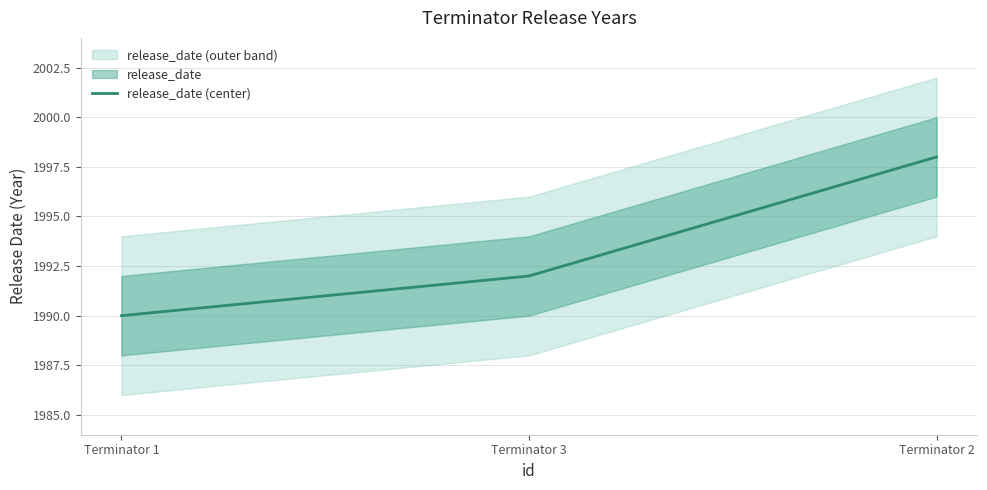

Approximately how many times larger is the value at Terminator 1 compared to Terminator 2?

1.0